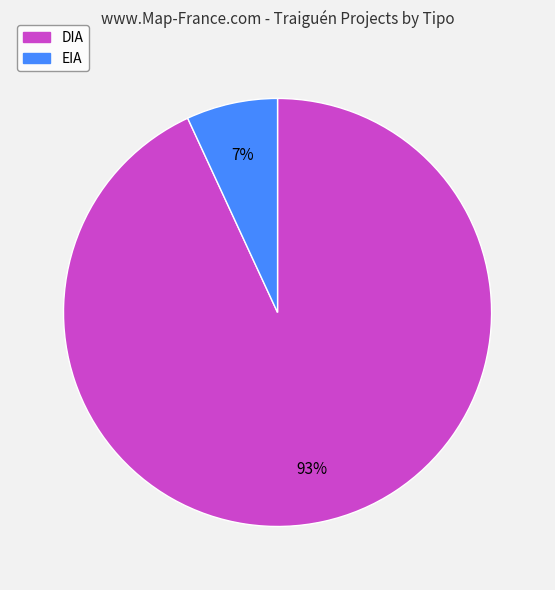

The EIA slice represents 18% of the pie. True or false?

False